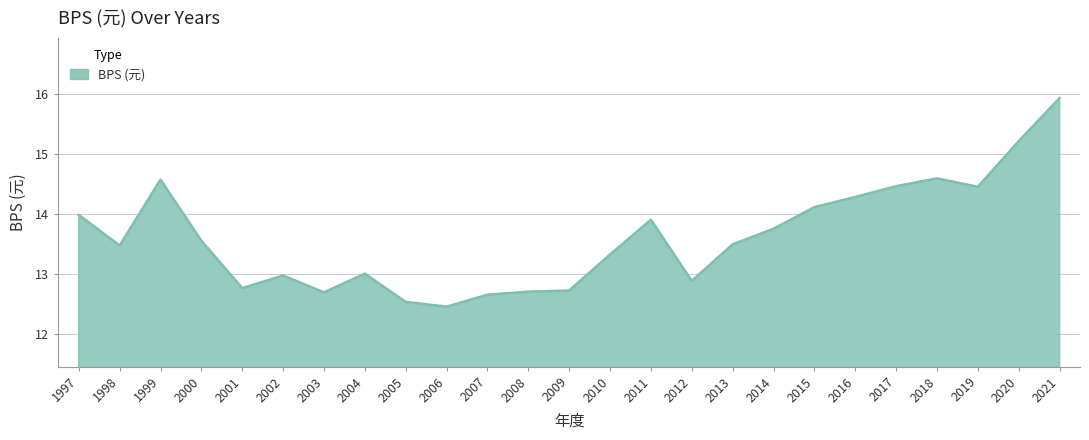

The value at 2014 is 18.5. True or false?

False